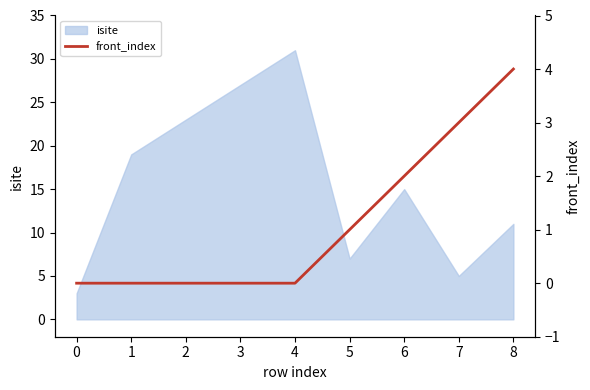

The chart shows a value of 0 at 5. True or false?

False